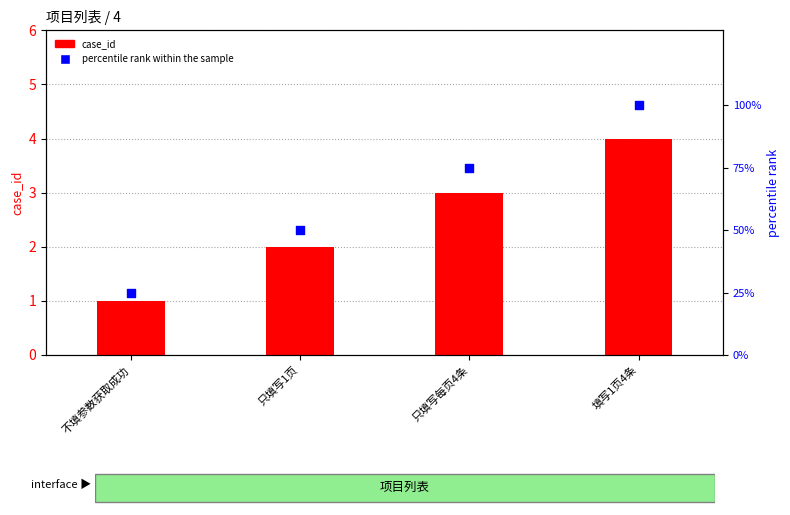

At which category is the sum across all series the highest?

填写1页4条